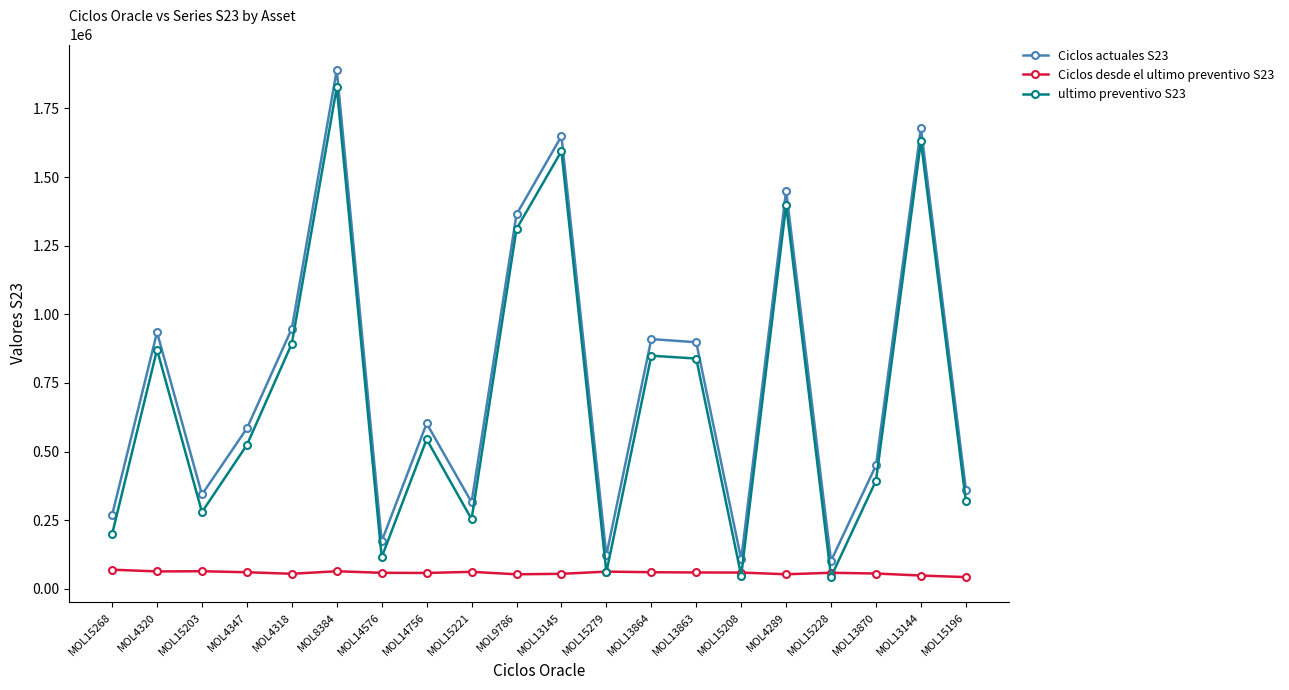

How many data points in Ciclos desde el ultimo preventivo S23 are less than 59203?

10